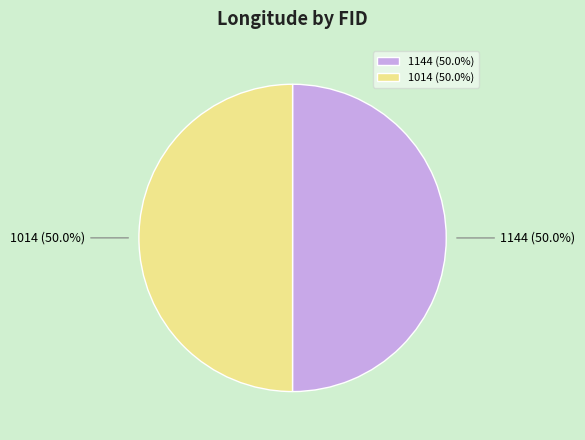

What percentage is the 1014 slice, to the nearest percent?

50%